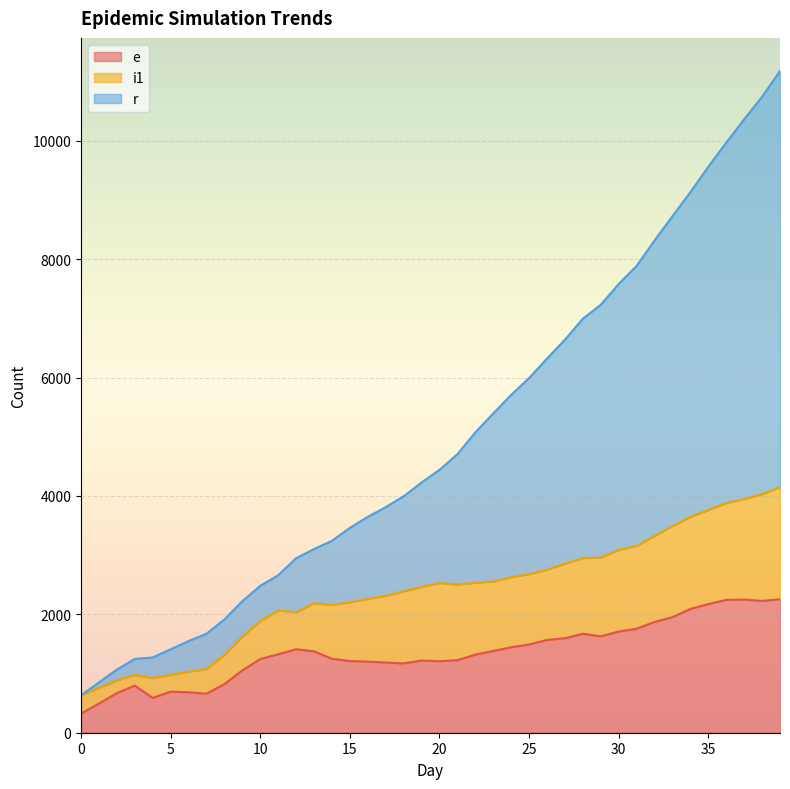

How many lines are shown in the chart?

3